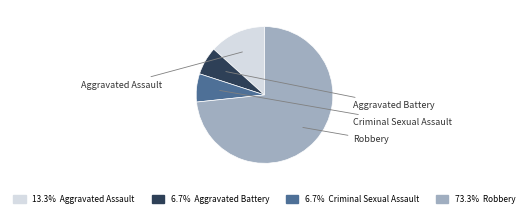

Does any single category account for the majority?

Yes